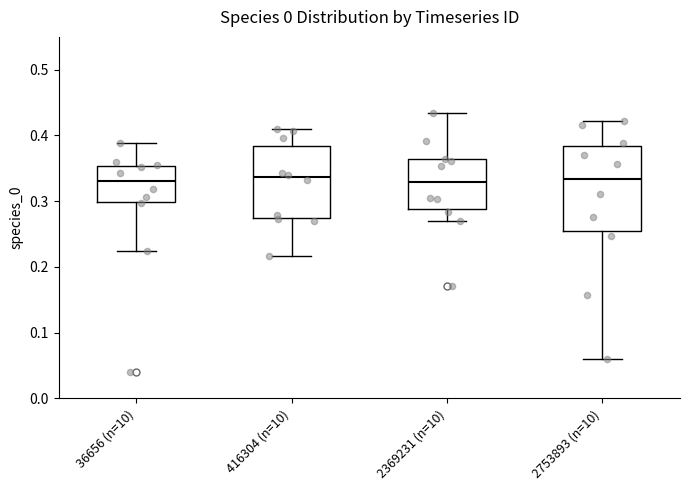

Where does the upper whisker of the box for 2753893 (n=10) end on the y-axis? The values are not printed on the chart, so give them approximately, as read against the axis.

0.42